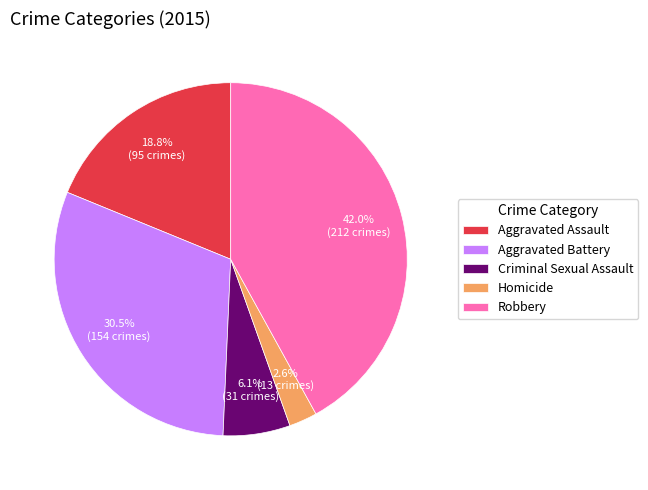

Is Aggravated Battery the majority of the pie?

No